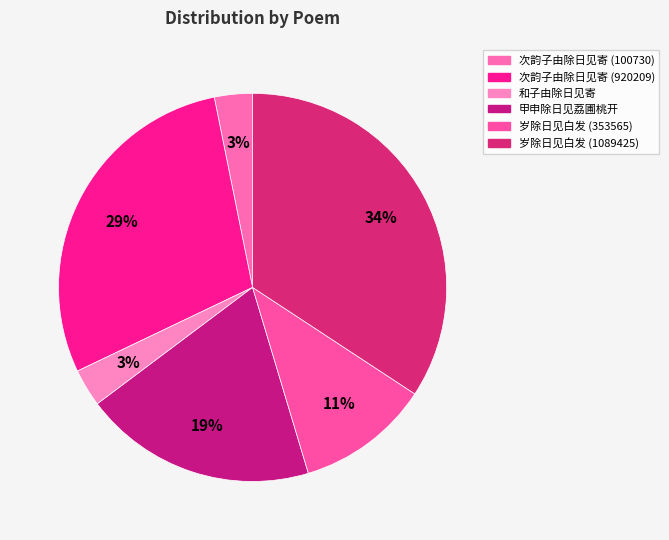

Is the sum of 和子由除日见寄 and 岁除日见白发 (1089425) greater than half?

No